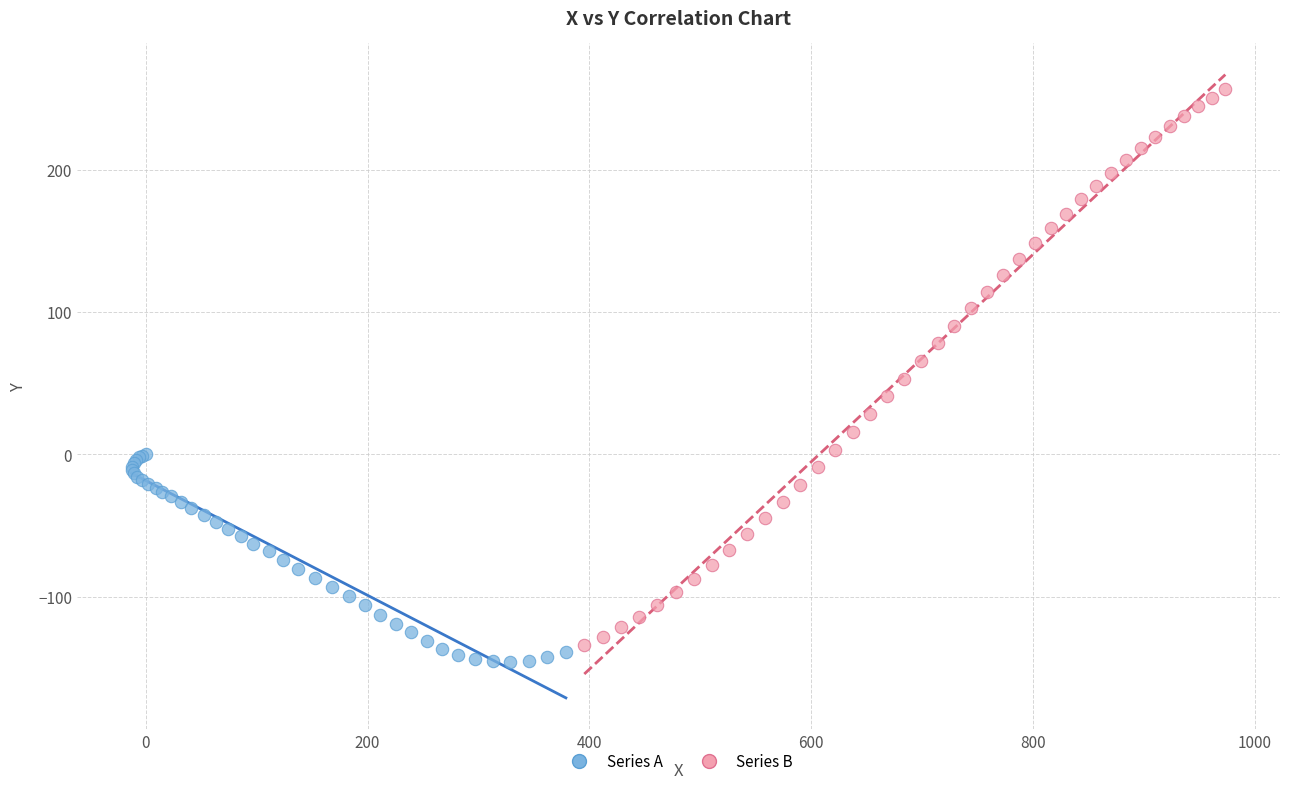

What are all the series names shown in the legend?

Series A, Series B